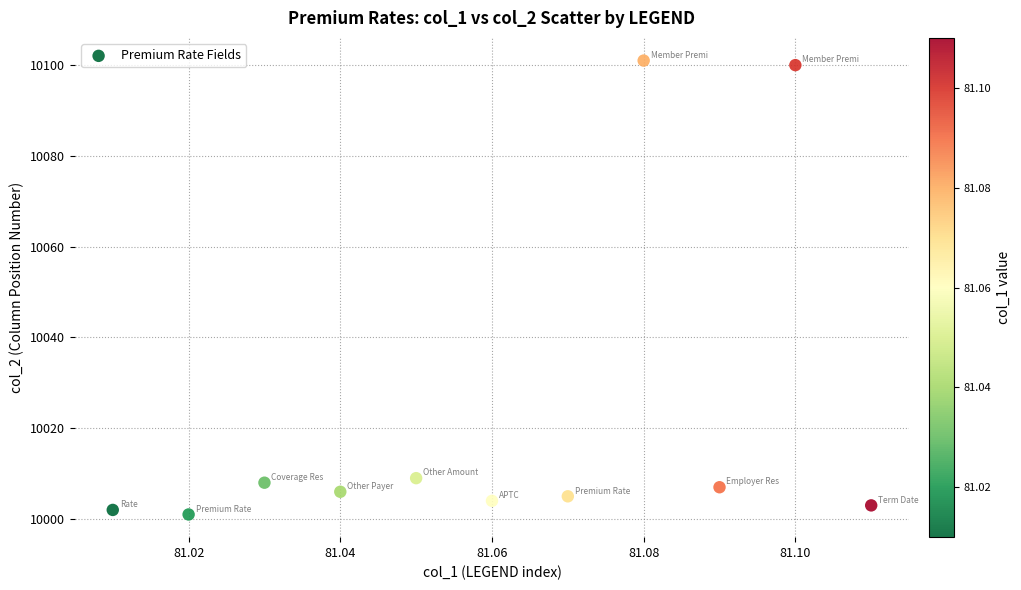

What is the average Y value?

10022